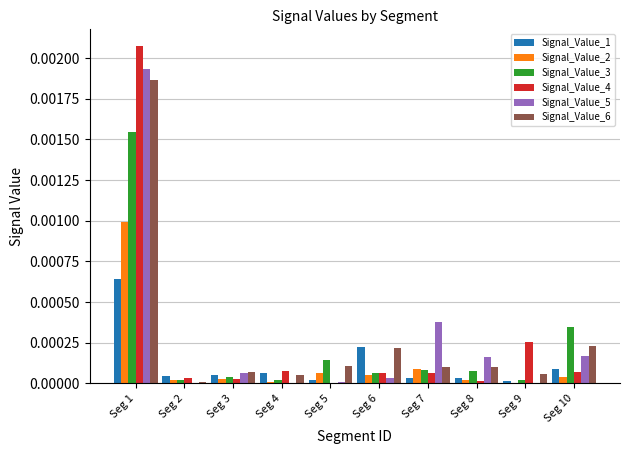

Between Seg 5 and Seg 10, which series saw the biggest shift?

Signal_Value_3